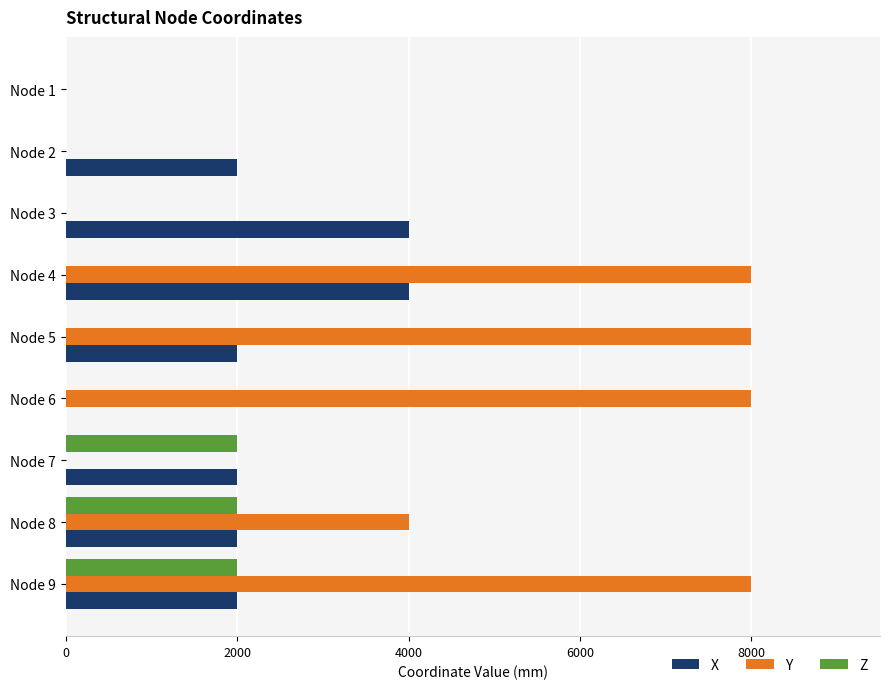

What is the highest value of the X series?

4000